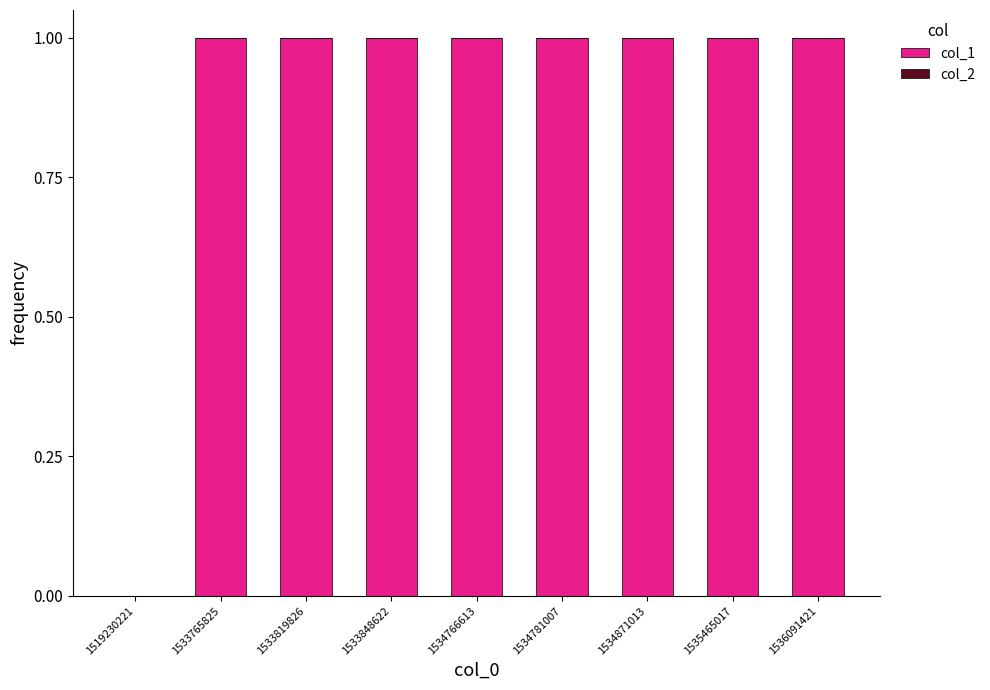

Reading left to right, transcribe all the data shown in this chart.

1519230221=0	1533765825=1	1533819826=1	1533848622=1	1534766613=1	1534781007=1	1534871013=1	1535465017=1	1536091421=1